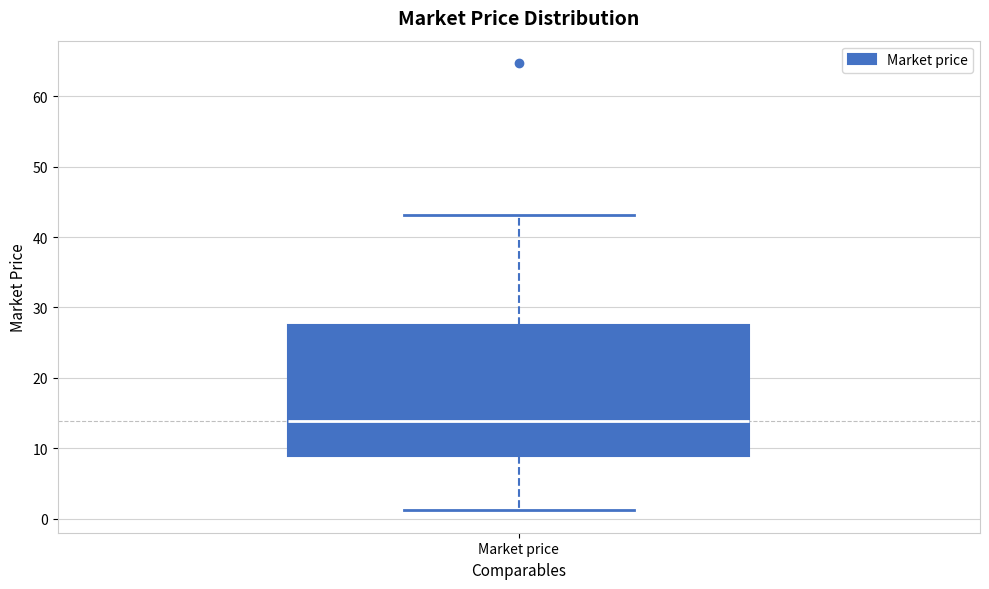

Transcribe this box plot: give where the median line is, the range the box spans, and where the two whiskers end, as read against the y-axis. The values are not printed on the chart, so give them approximately, as read against the axis.

median 14, box 9 to 27, whiskers 1 to 43